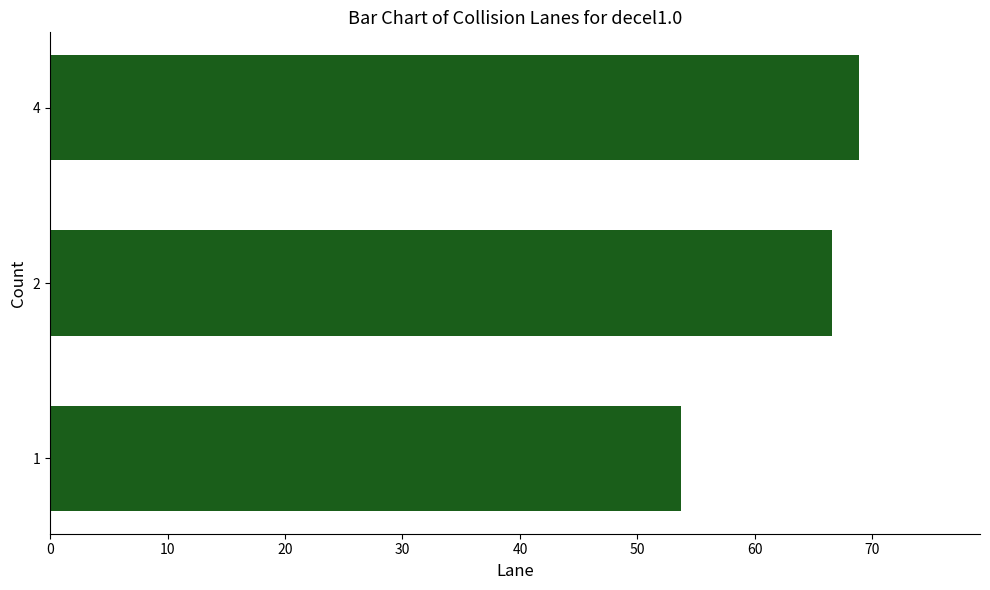

Is it true that the value at 2 is 66.6?

True